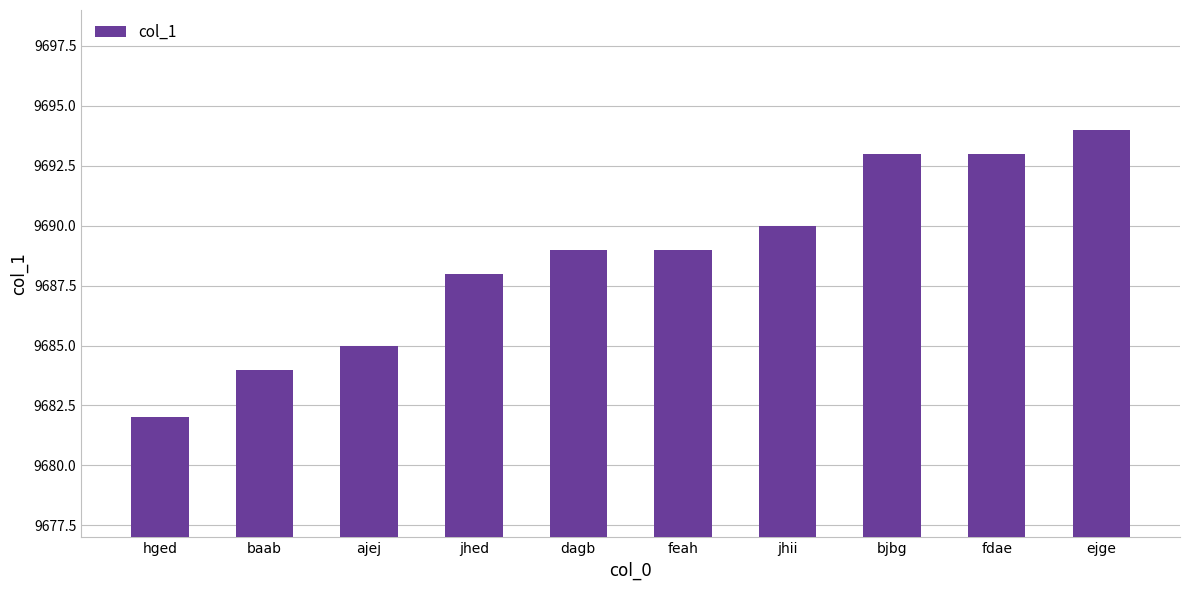

True or false: the data shows 9682 at hged.

True